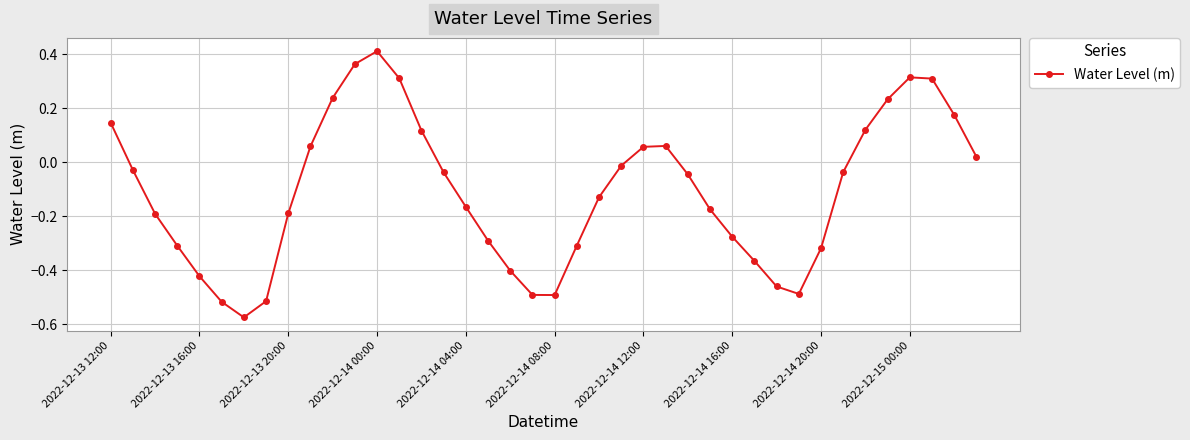

How many interior local peaks (higher than both neighbors) does the data have?

3